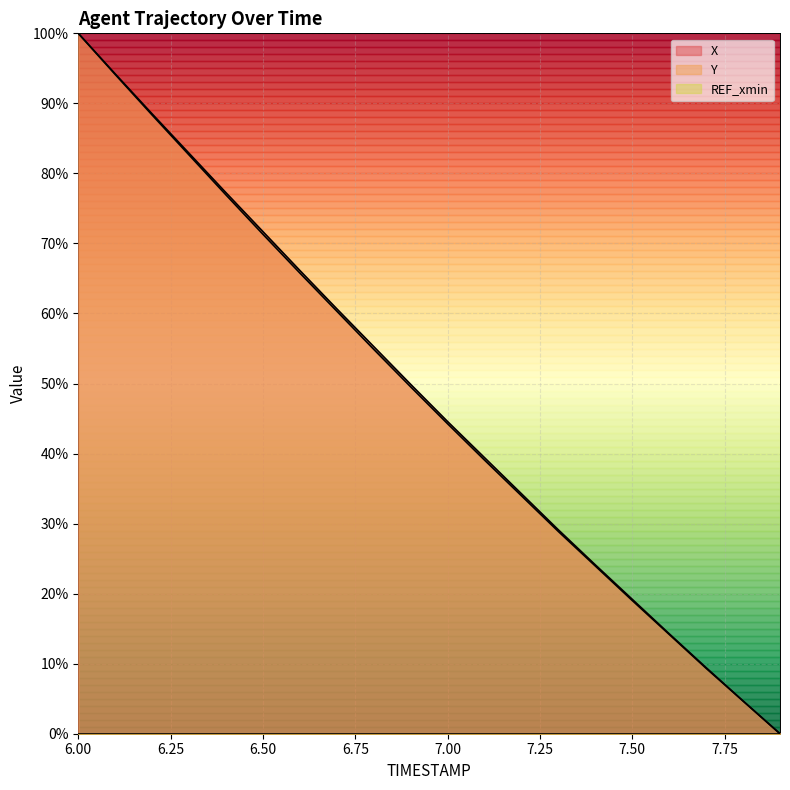

Where does the Y series first go above 49?

6.00